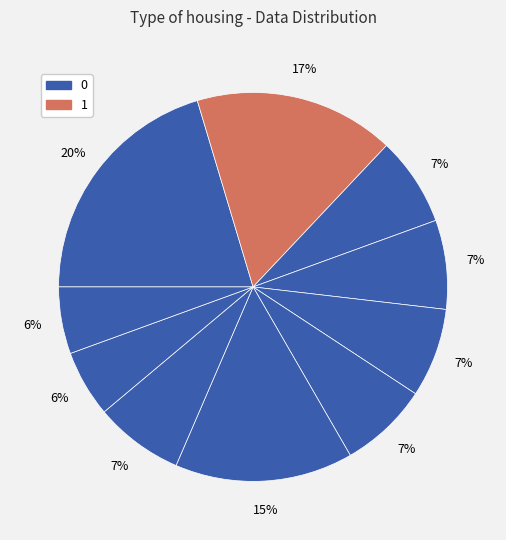

Count the number of slices in the pie.

10